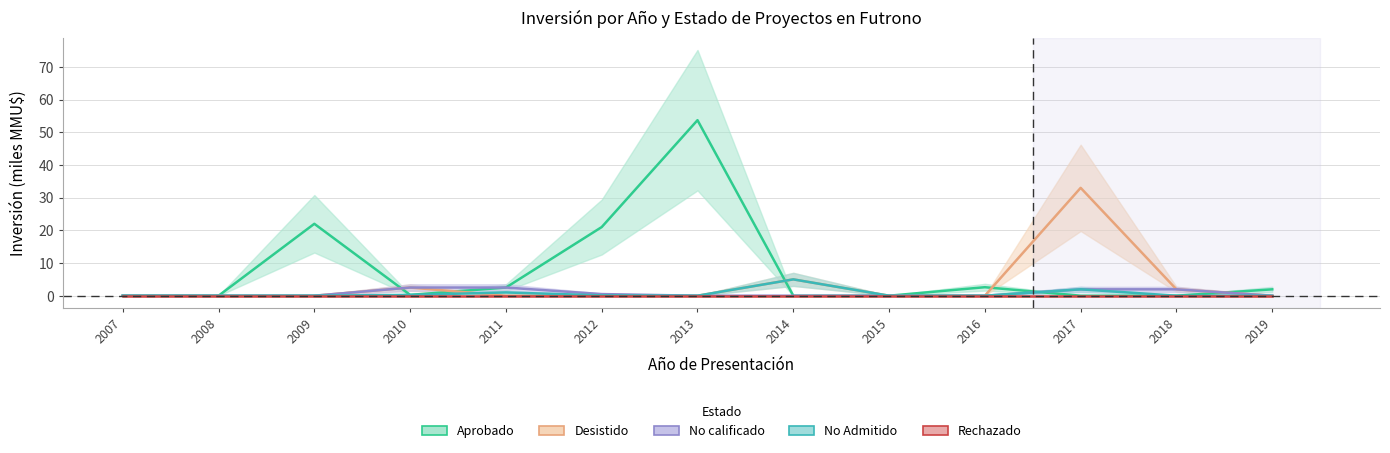

What is the average value of the No Admitido series?

0.6